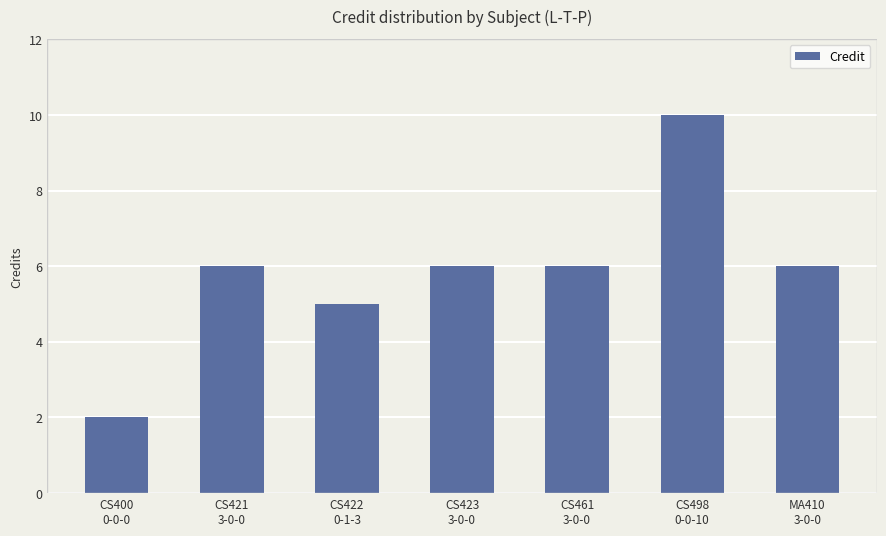

What is the maximum value shown in the chart?

10